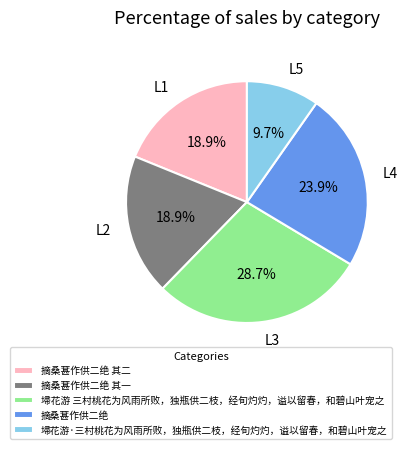

Is there a majority slice in this chart?

No